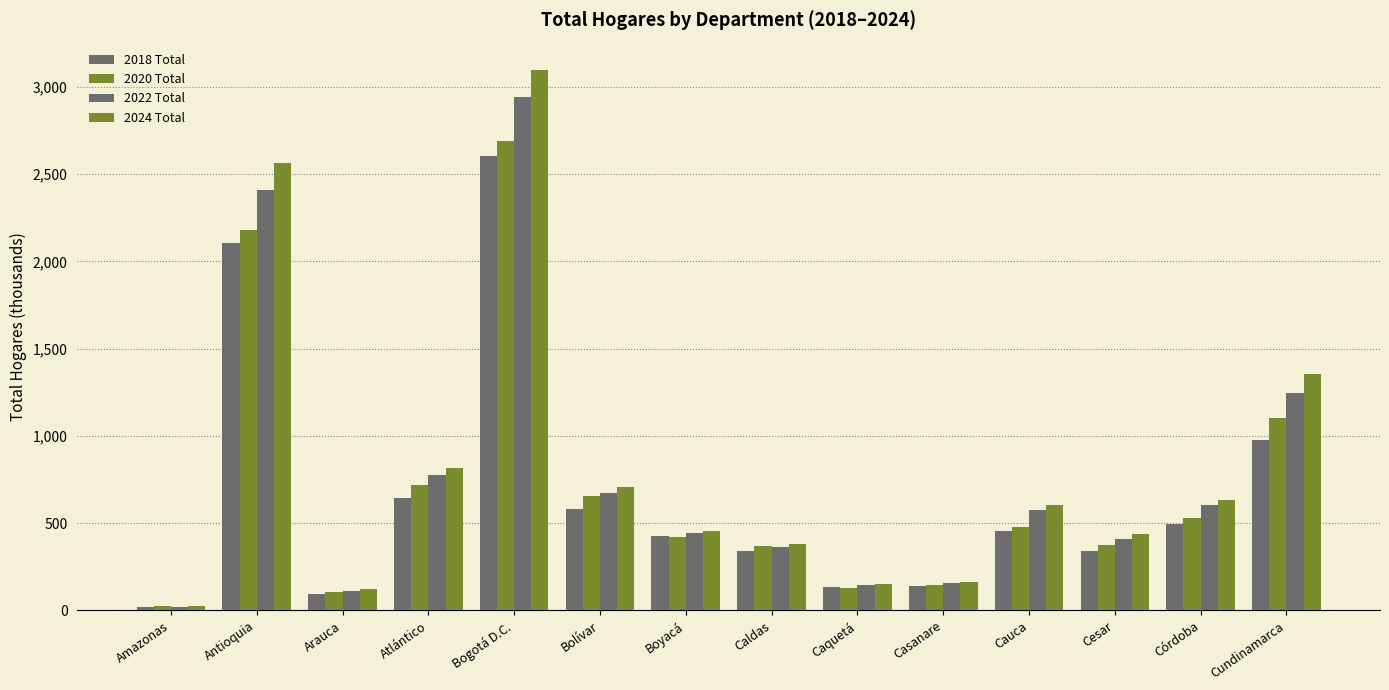

What is the label of the 8th bar from the right?

Boyacá